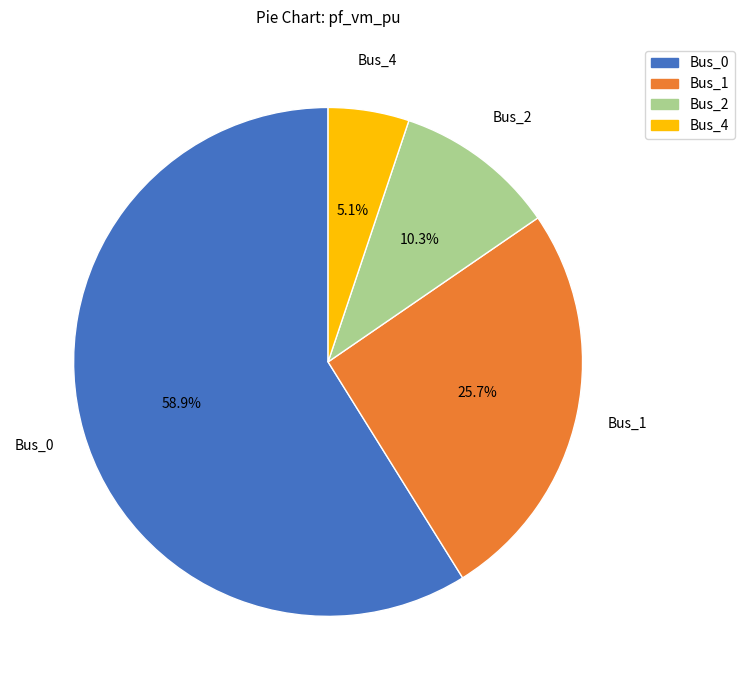

What is the majority slice?

Bus_0